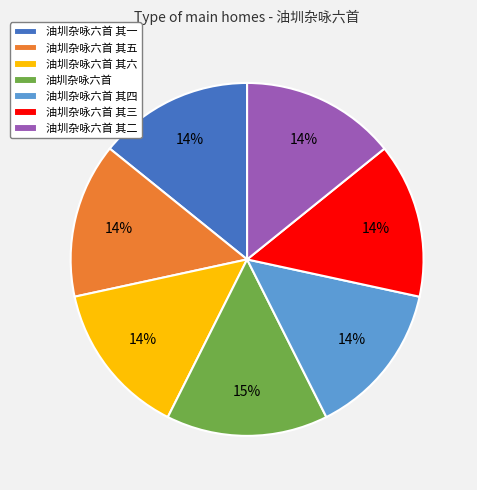

Which slice is the largest?

油圳杂咏六首